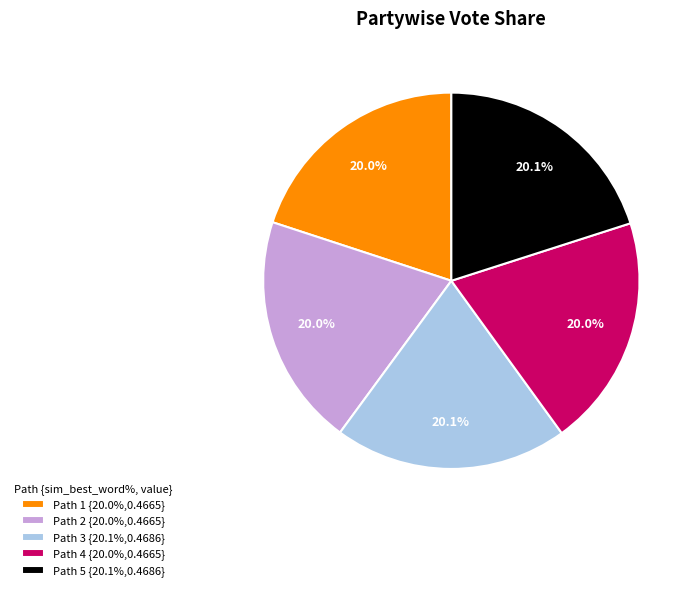

How much of the chart is everything except Path 4 {20.0%,0.4665}?

80.0%